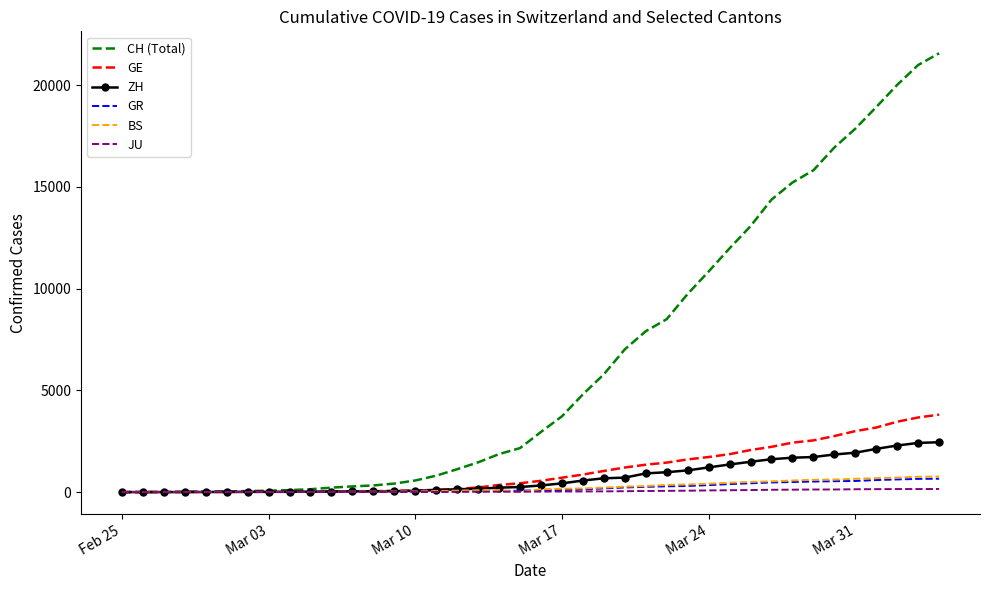

What is the maximum value for ZH?

2451